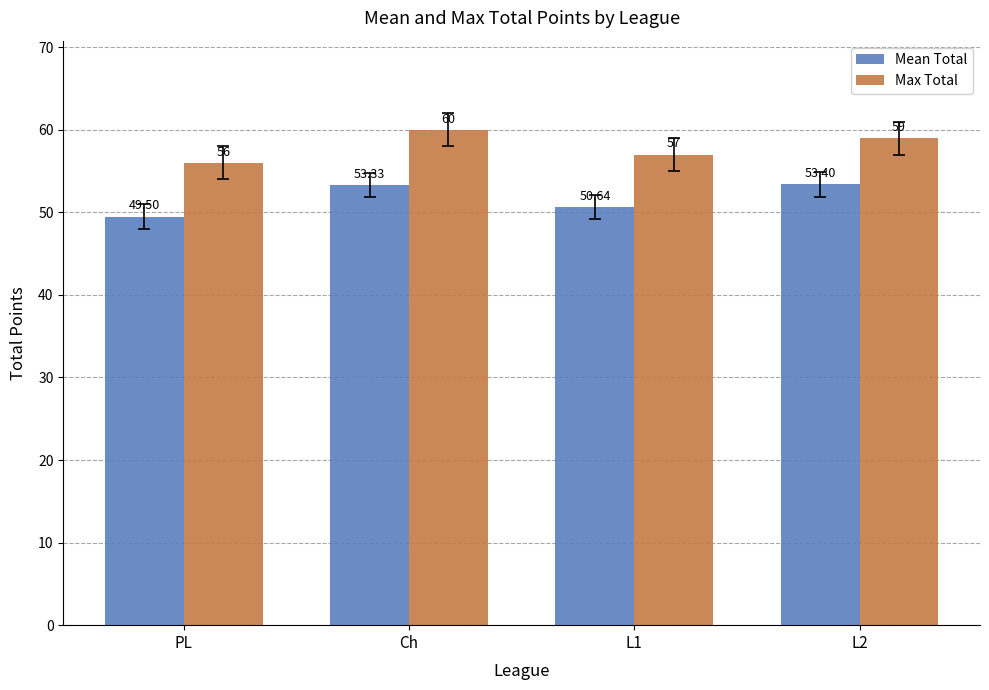

Which series changed the most between PL and L1?

Mean Total